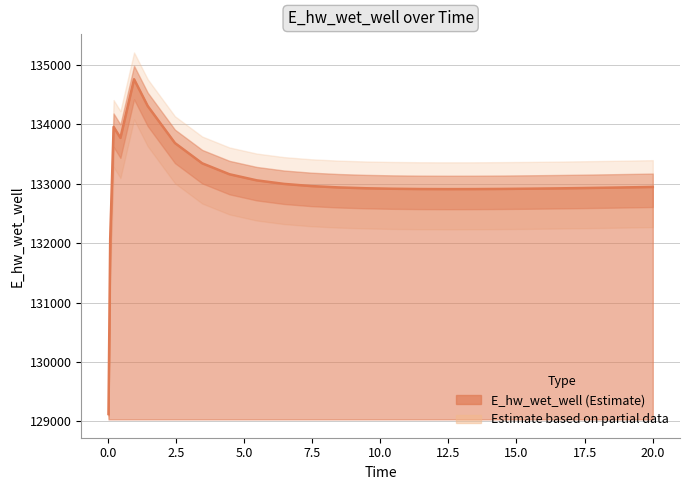

Rank the categories by value from lowest to highest.

0.03125, 0.09375, 12.46875, 13.46875, 11.46875, 14.46875, 10.46875, 15.46875, 16.46875, 9.46875, 17.46875, 18.46875, 8.46875, 19.46875, 20.0, 7.46875, 6.46875, 5.46875, 4.46875, 3.46875, 2.46875, 0.46875, 0.21875, 1.46875, 0.96875